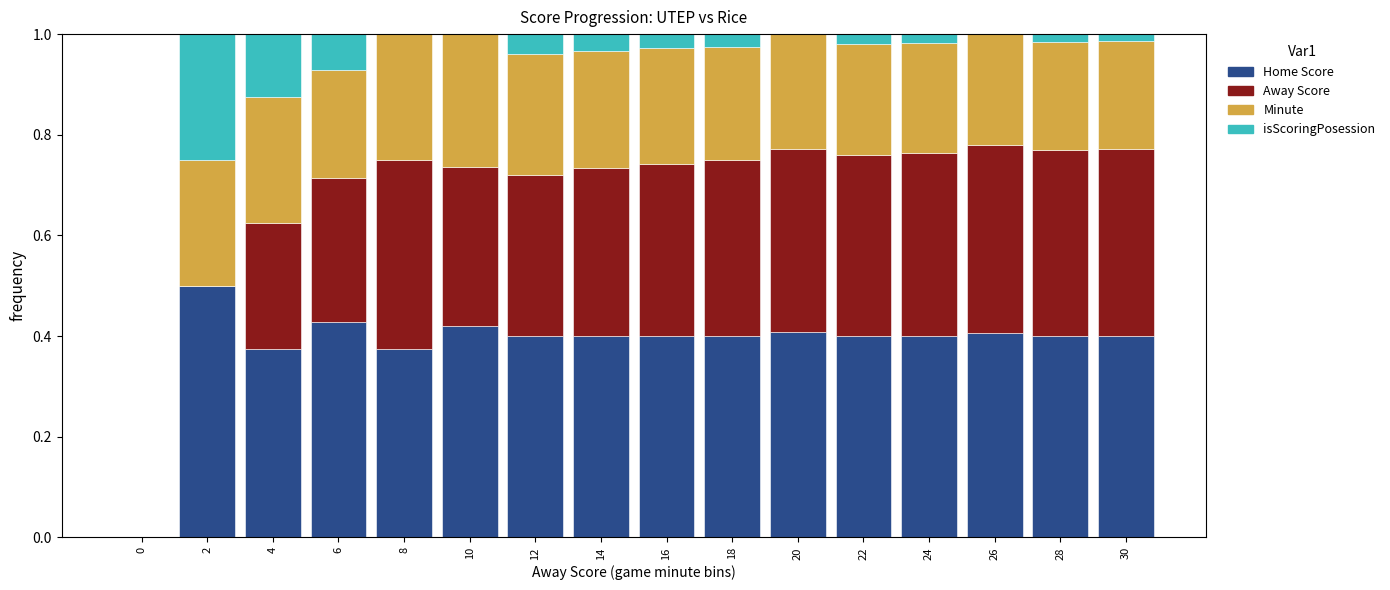

The value of Home Score at 16 is 0.4. True or false?

True